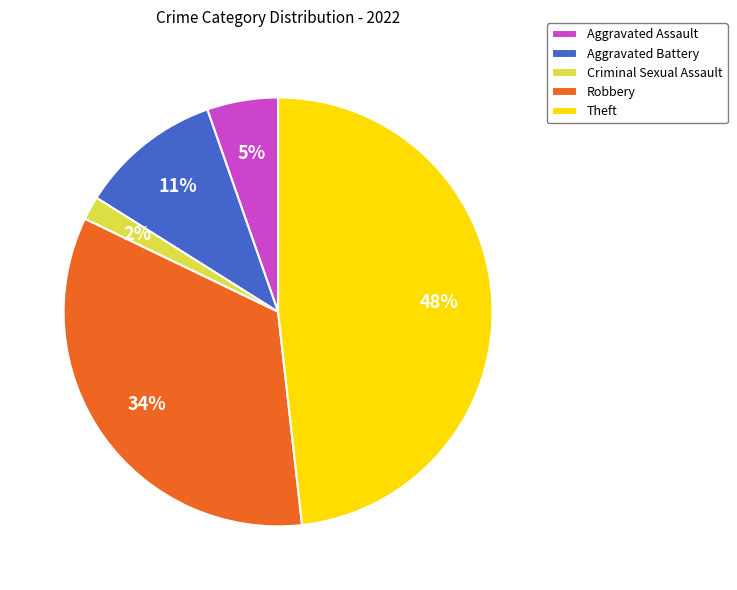

Rank the categories by value from highest to lowest.

Theft, Robbery, Aggravated Battery, Aggravated Assault, Criminal Sexual Assault